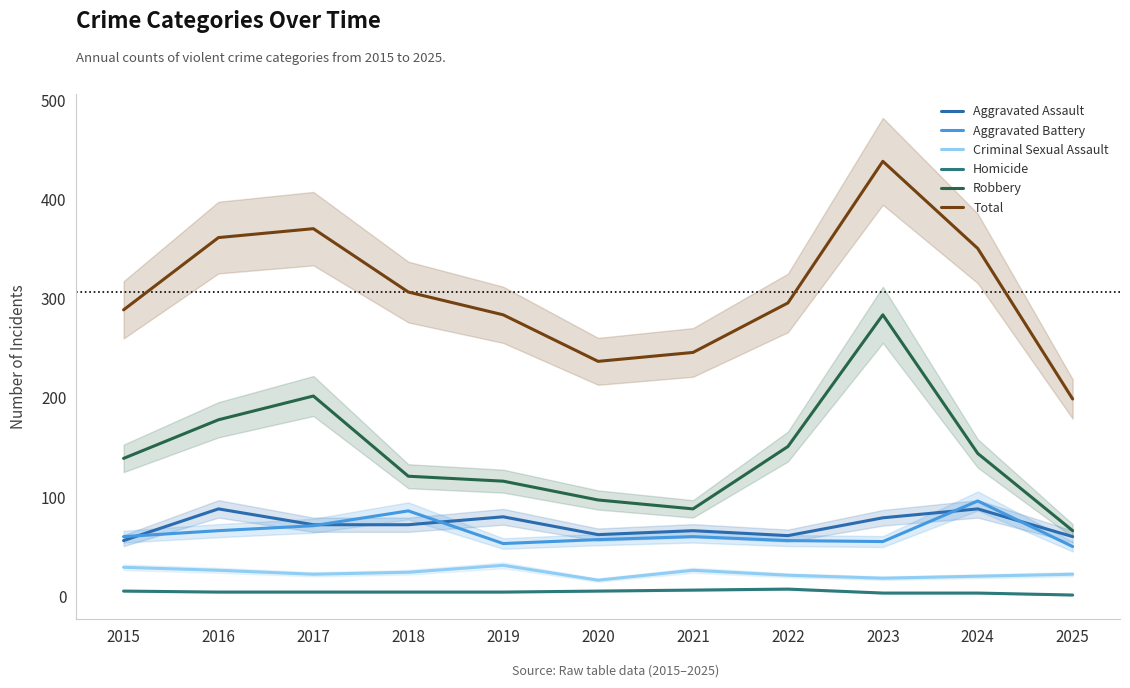

Between 2023 and 2025, which series saw the biggest shift?

Total